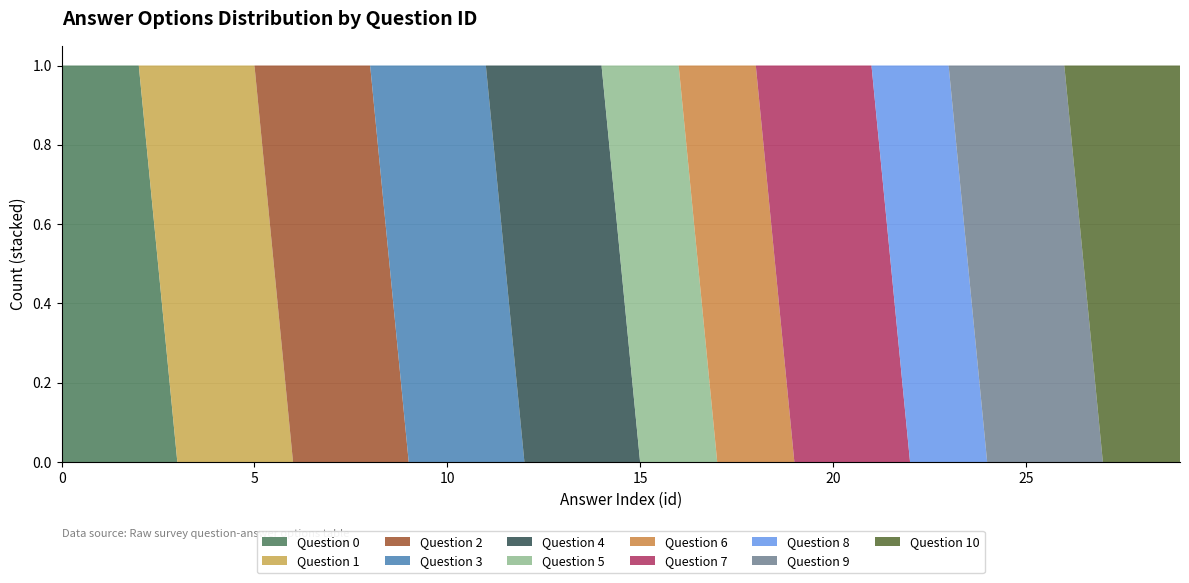

The question_id_base series shows 0 at 8. True or false?

True